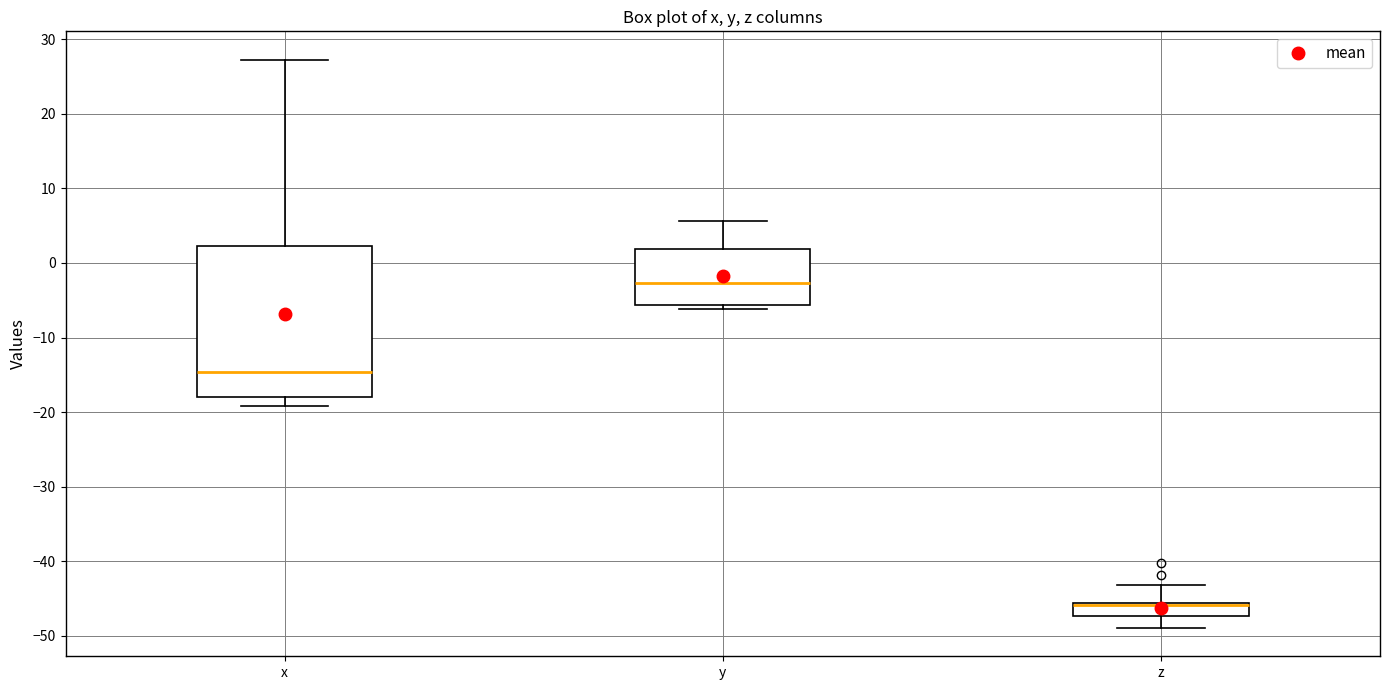

Reading left to right, read every box against the y-axis: the position of its median line, the range the box covers, and the ends of its whiskers. The values are not printed on the chart, so give them approximately, as read against the axis.

x: median -15, box -18 to 2, whiskers -19 to 27
y: median -3, box -6 to 2, whiskers -6 (just below the box's lower edge) to 6
z: median -46 (drawn on the box's upper edge), box -47 to -46, whiskers -49 to -43